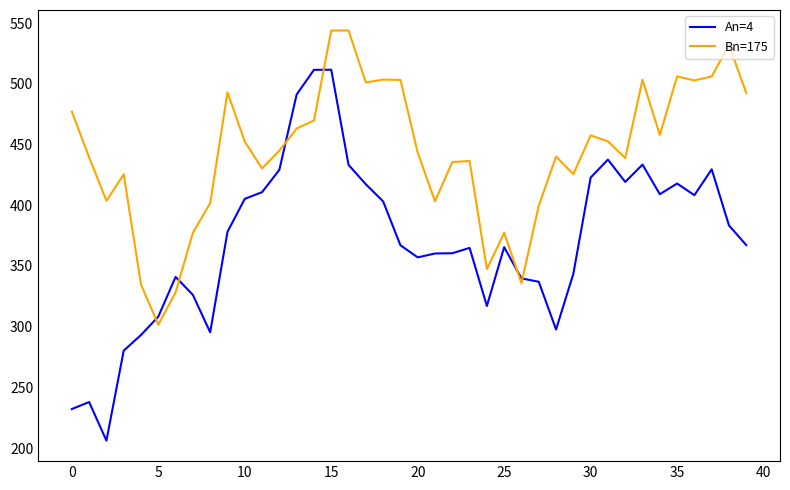

True or false: An=4 has more than 1 interior local peaks.

True